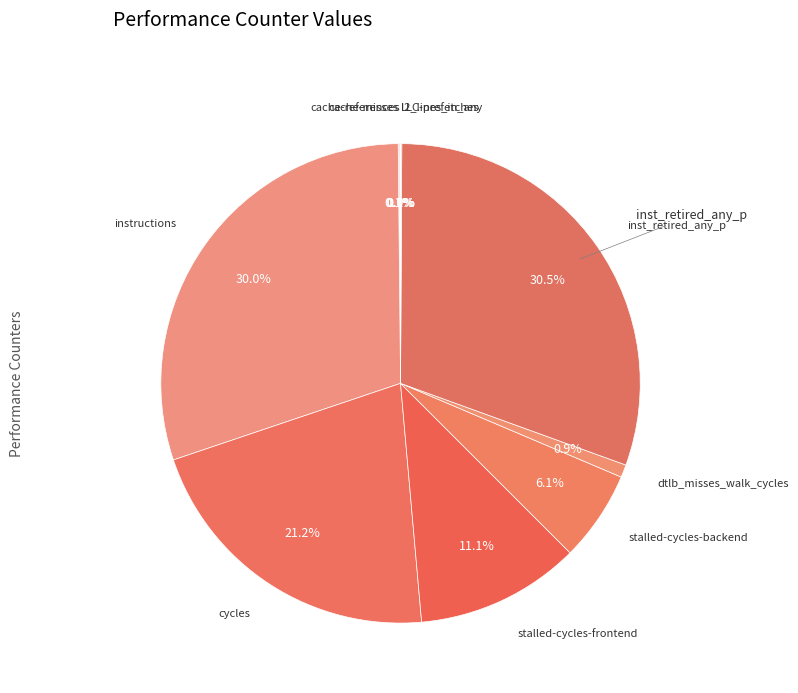

Is there a majority slice in this chart?

No